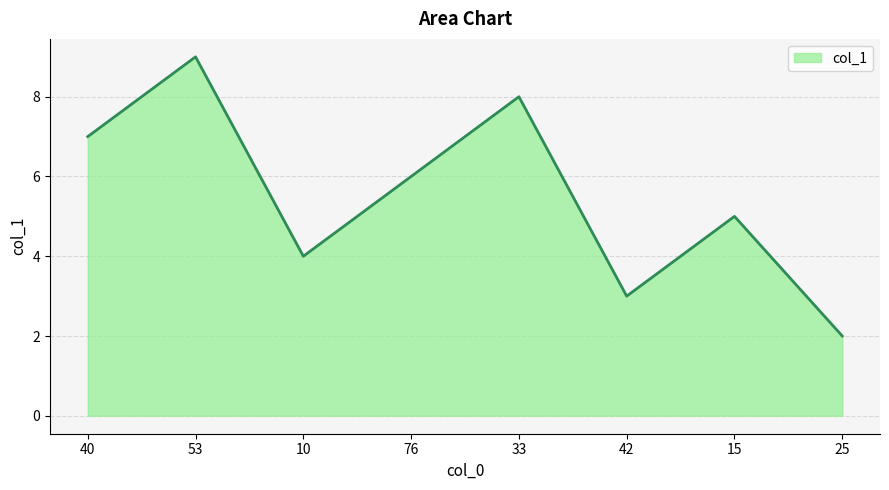

What is the average value?

5.5